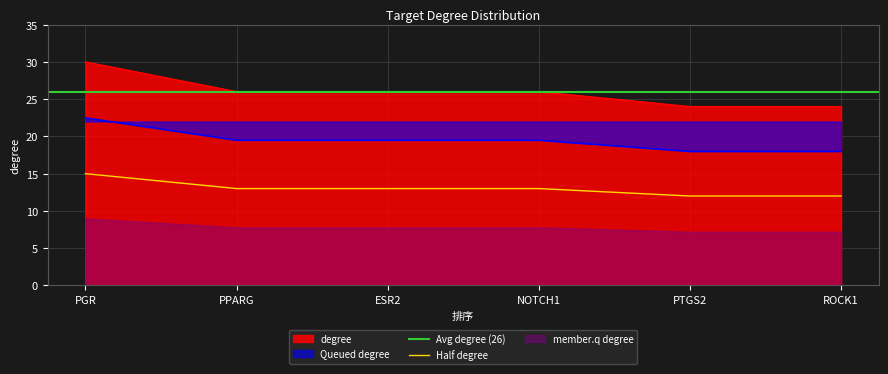

Is the value of degree at NOTCH1 greater than the value of Half degree at NOTCH1?

Yes